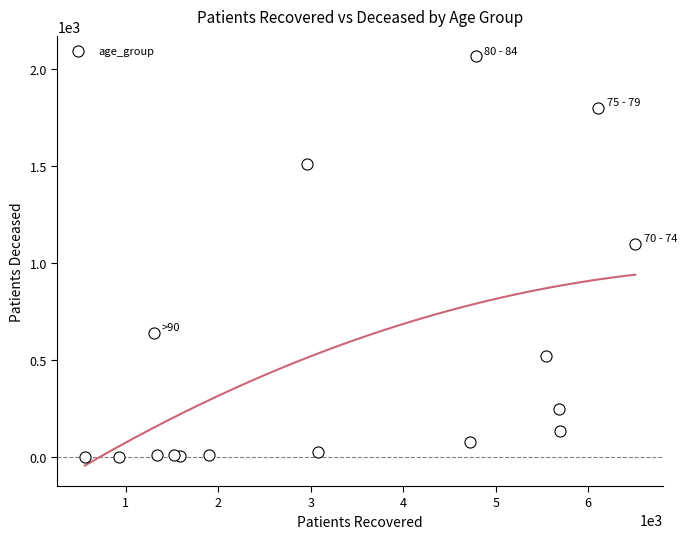

What Y value in the scatter plot is closest to 1034?

1098